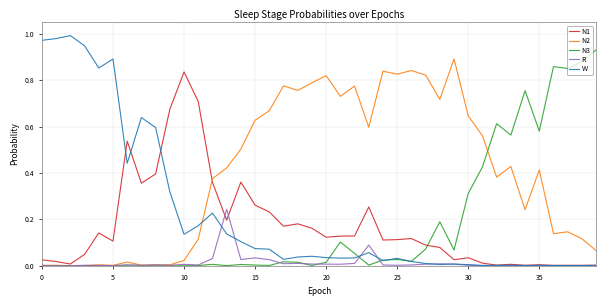

Is this an area chart (filled region under the line)?

No